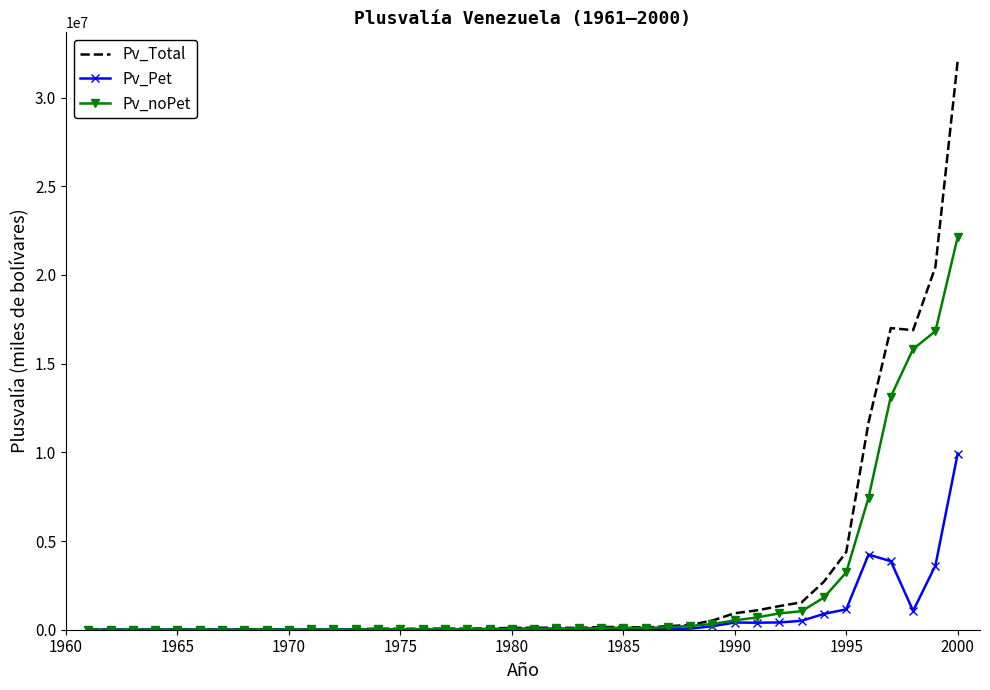

What is the maximum value for Pv_noPet?

22140027.7